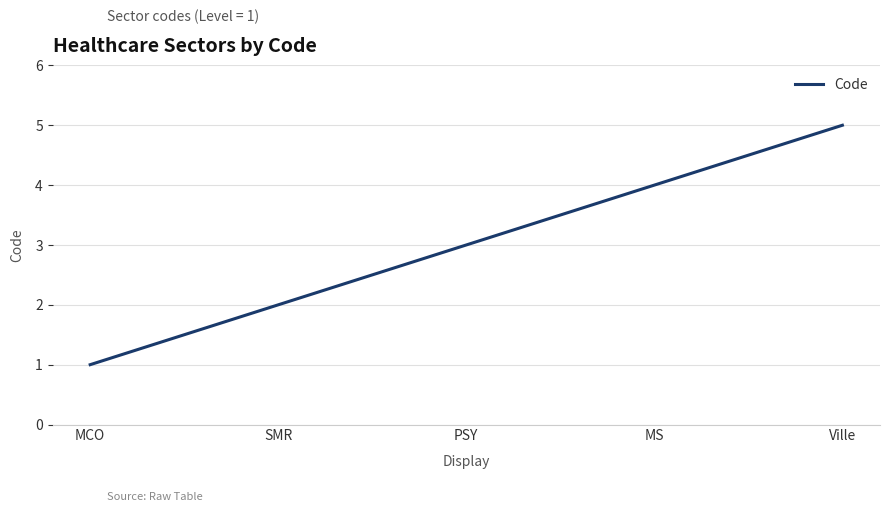

What is the average value?

3